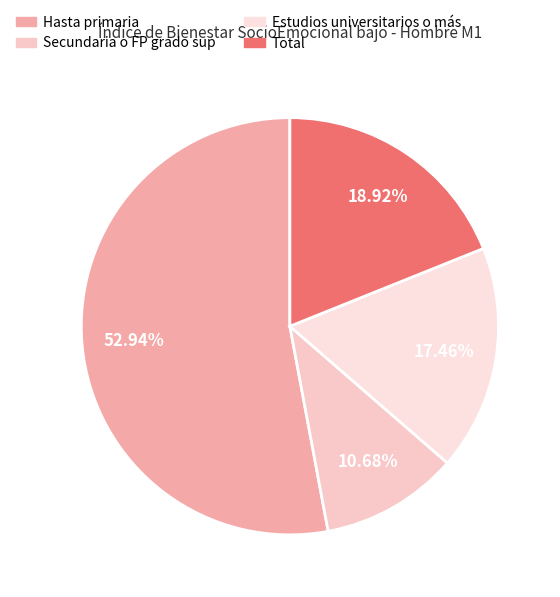

How many slices are in this pie chart?

4